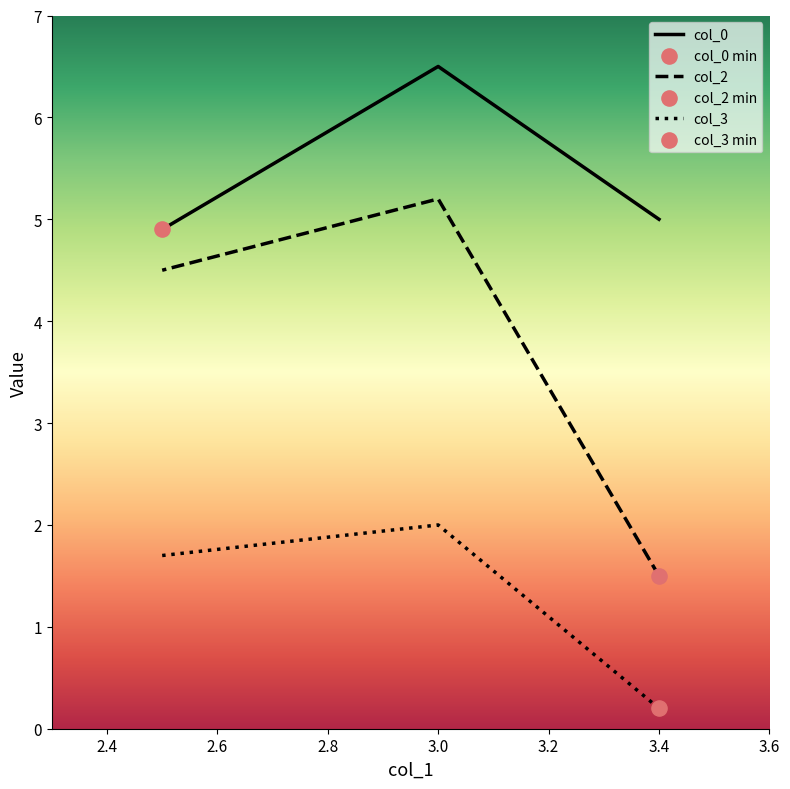

Which series reaches the maximum Y coordinate?

col_0